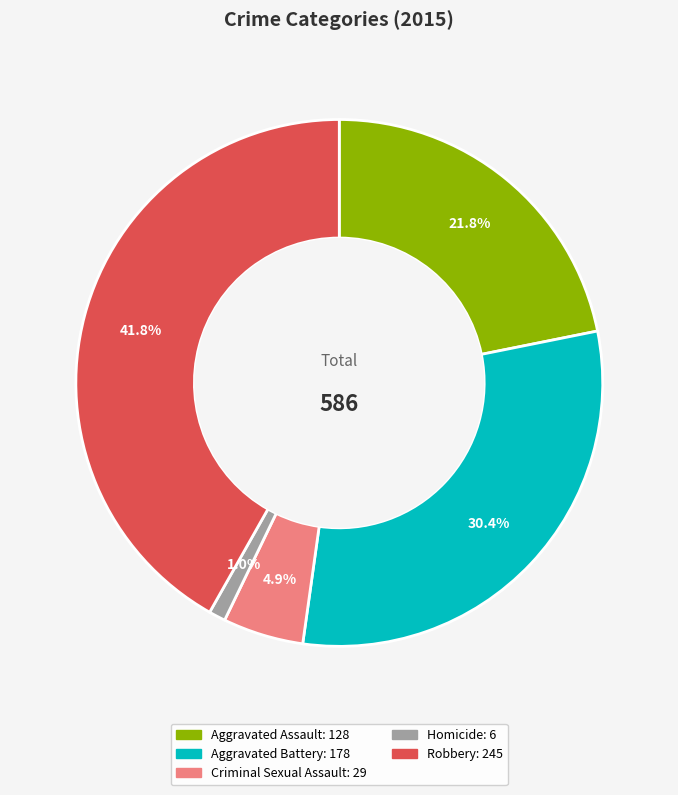

What percentage is NOT represented by Aggravated Battery?

69.6%